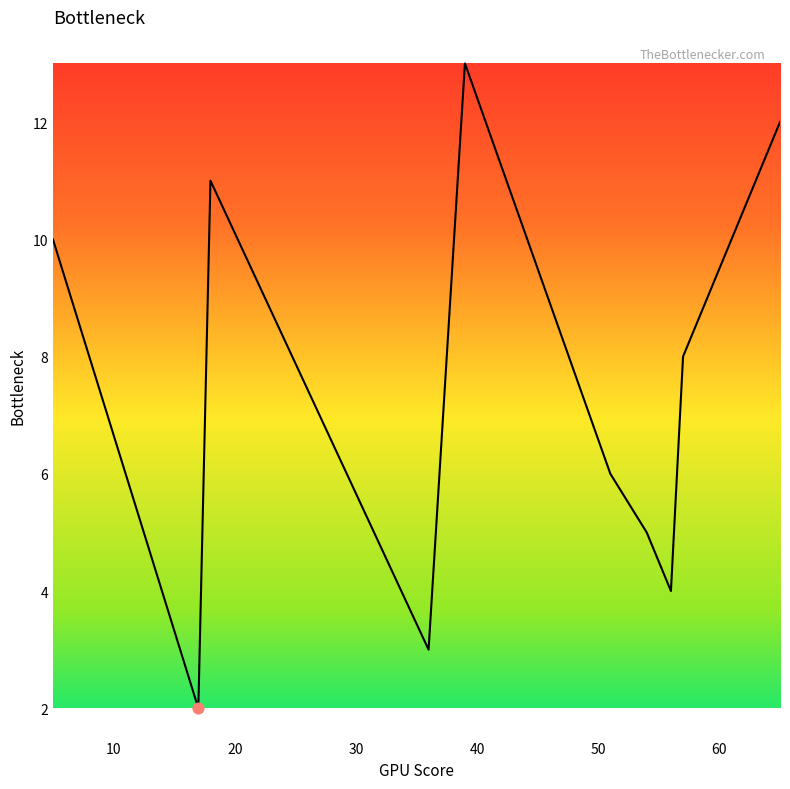

What is the difference between the maximum and minimum values?

11.0